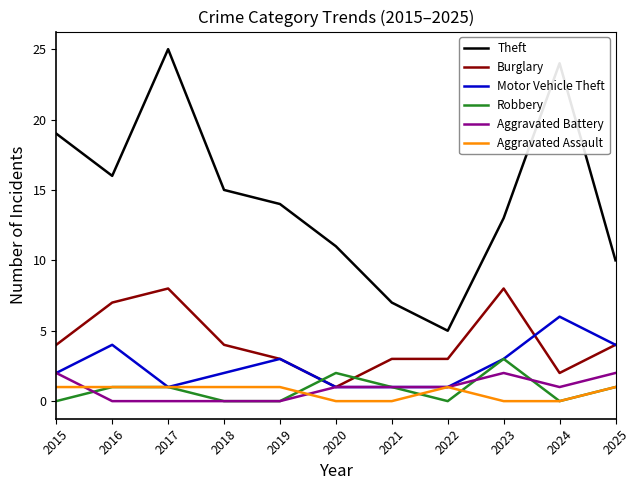

Rank the series by their maximum value, from highest to lowest.

Theft, Burglary, Motor Vehicle Theft, Robbery, Aggravated Battery, Aggravated Assault